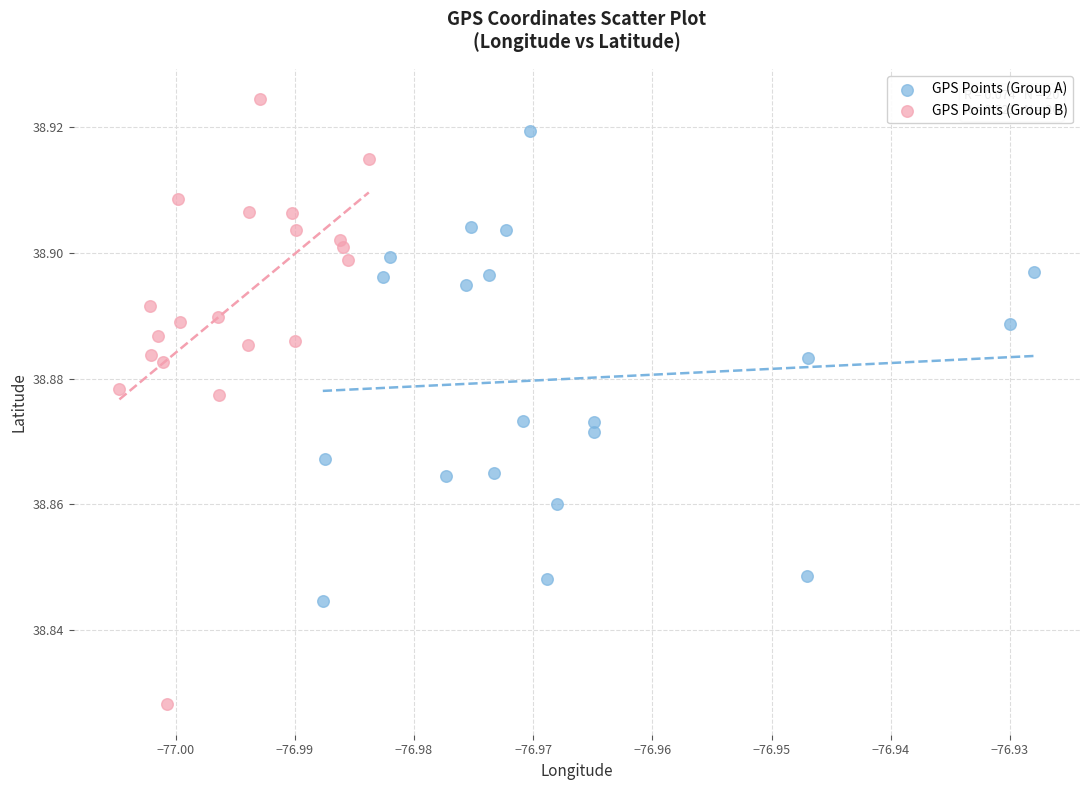

Which series contains the lowest Y value?

GPS Points (Group B)